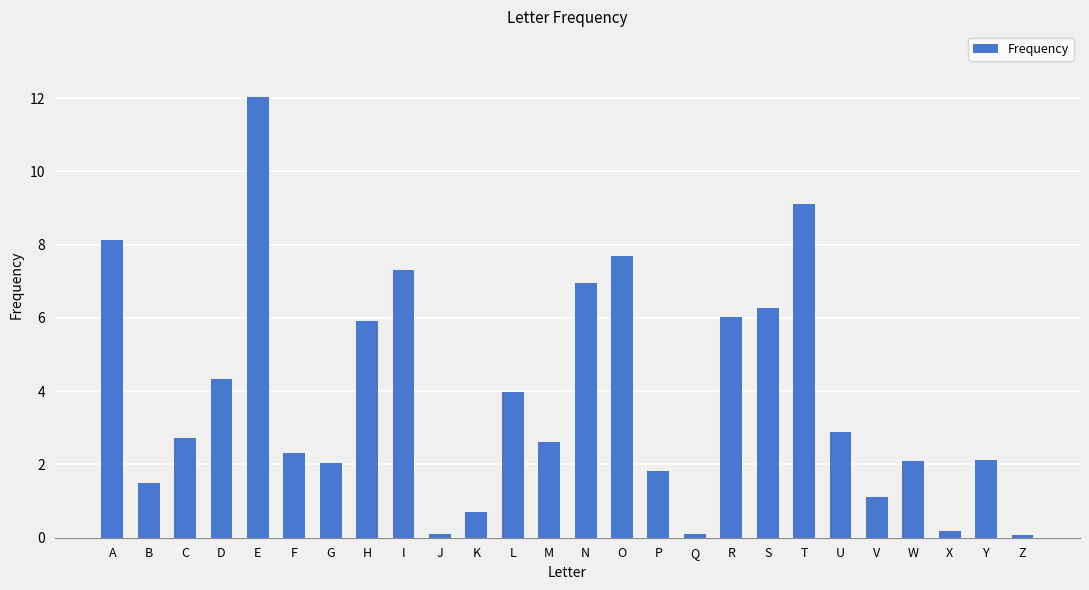

What is the greatest value displayed?

12.0